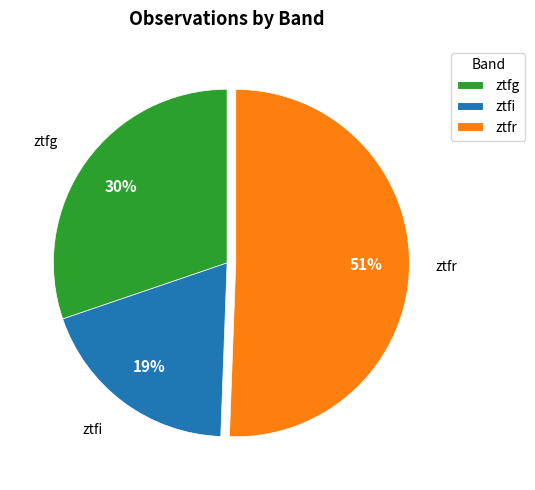

How many slices are in this pie chart?

3